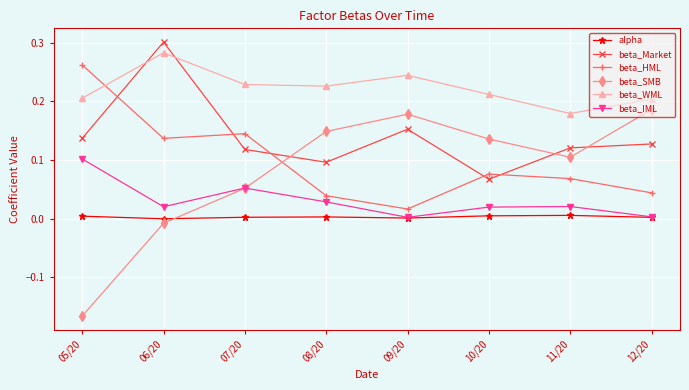

What is the total value across all series at 07/20?

0.6